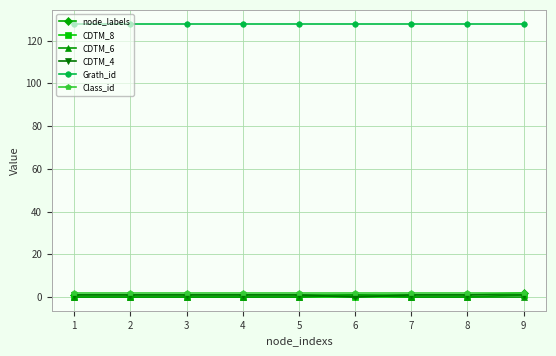

Which series has the largest total across all categories?

Grath_id